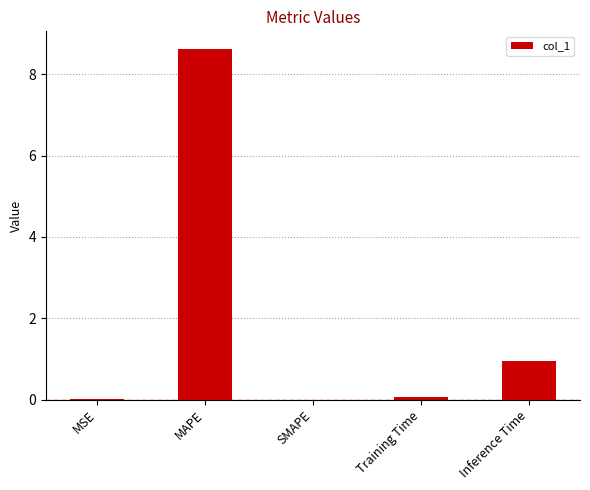

What is the change in value from SMAPE to Inference Time?

+1.0